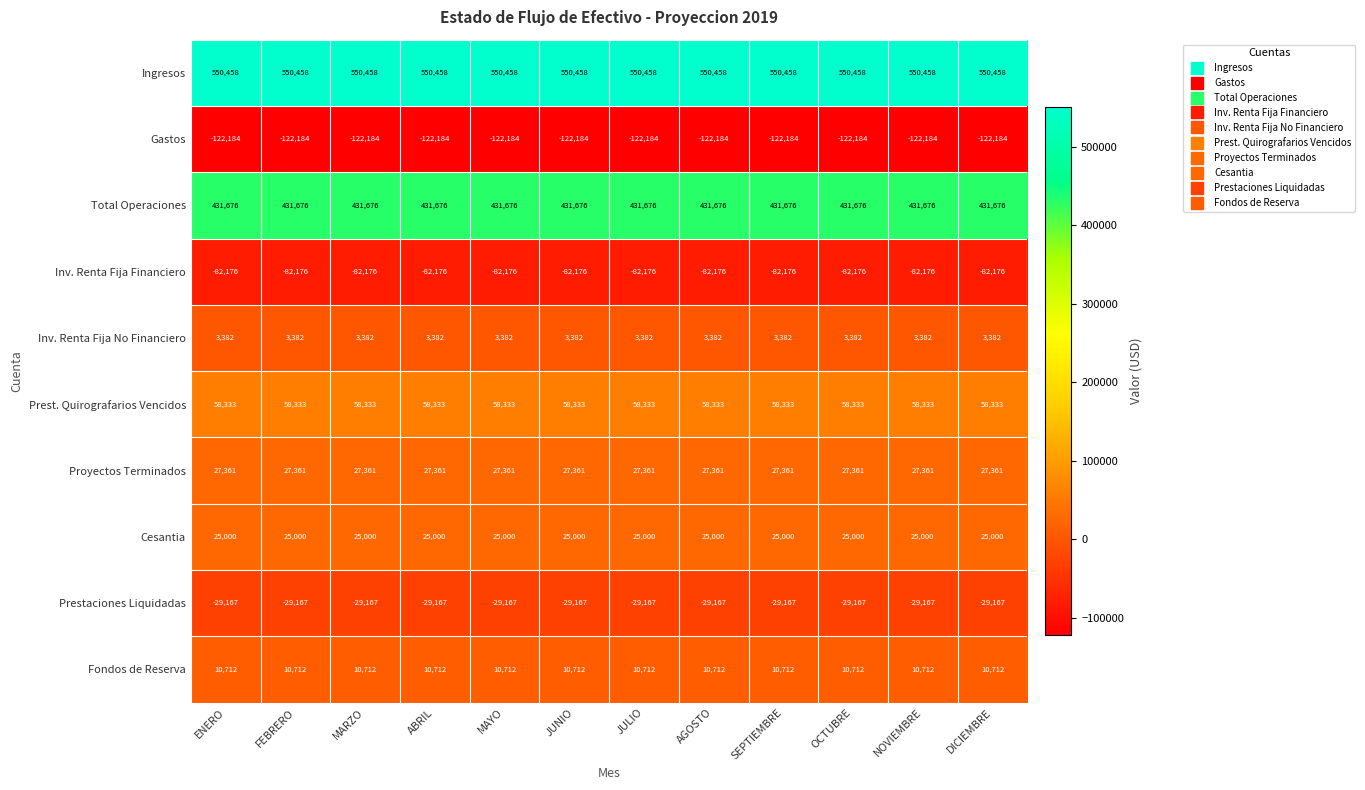

What is the maximum value for Fondos de Reserva?

10712